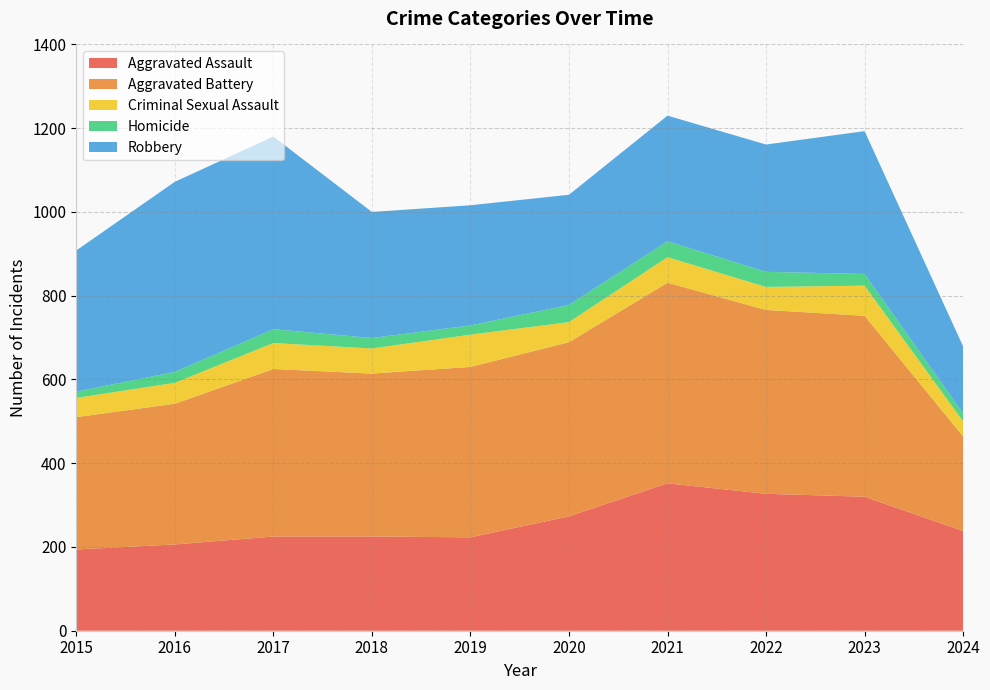

Reading left to right, extract all data points from this chart.

Aggravated Assault: 194	206	225	225	223	273	352	327	320	238
Aggravated Battery: 316	336	400	389	407	416	479	439	432	226
Criminal Sexual Assault: 46	50	62	60	77	48	61	55	72	36
Homicide: 15	26	33	25	22	41	38	36	28	19
Robbery: 337	454	460	301	287	263	300	304	341	160